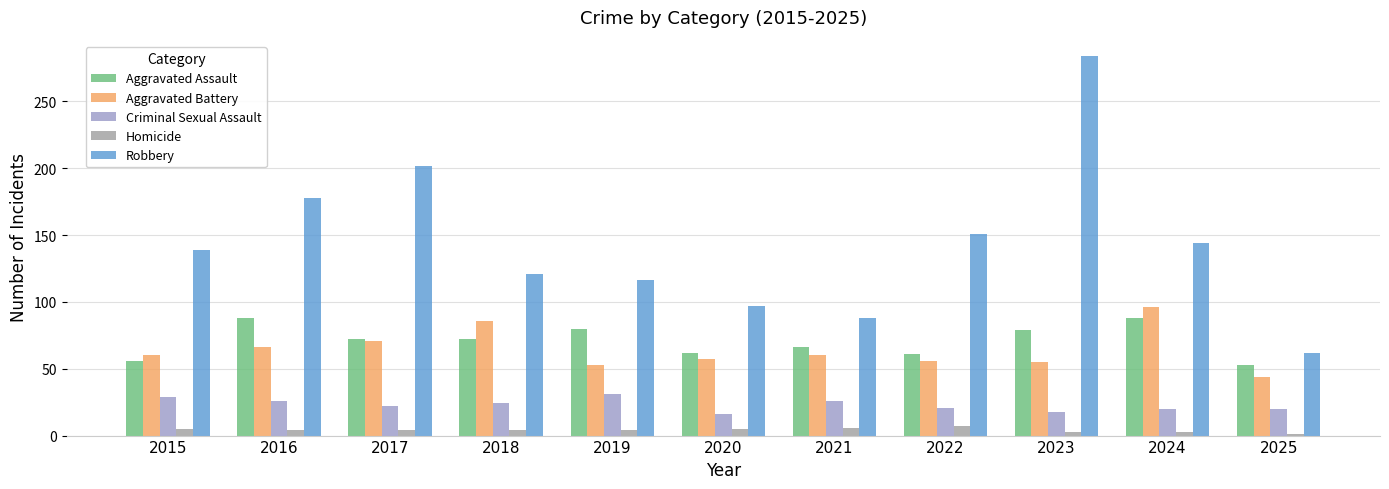

Is it true that Robbery equals 62 at 2025?

True